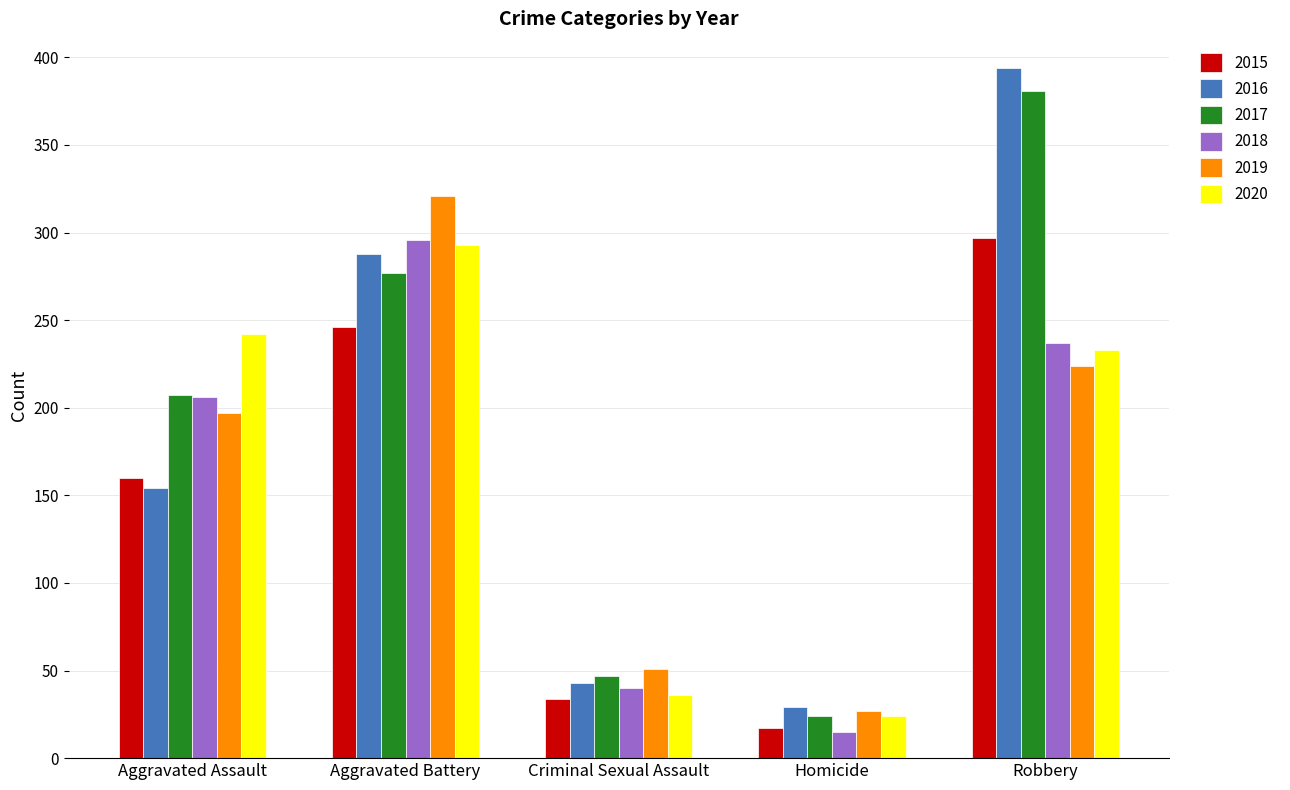

Reading right to left, list all the values displayed in this chart.

2015: Robbery=297	Homicide=17	Criminal Sexual Assault=34	Aggravated Battery=246	Aggravated Assault=160
2016: Robbery=394	Homicide=29	Criminal Sexual Assault=43	Aggravated Battery=288	Aggravated Assault=154
2017: Robbery=381	Homicide=24	Criminal Sexual Assault=47	Aggravated Battery=277	Aggravated Assault=207
2018: Robbery=237	Homicide=15	Criminal Sexual Assault=40	Aggravated Battery=296	Aggravated Assault=206
2019: Robbery=224	Homicide=27	Criminal Sexual Assault=51	Aggravated Battery=321	Aggravated Assault=197
2020: Robbery=233	Homicide=24	Criminal Sexual Assault=36	Aggravated Battery=293	Aggravated Assault=242